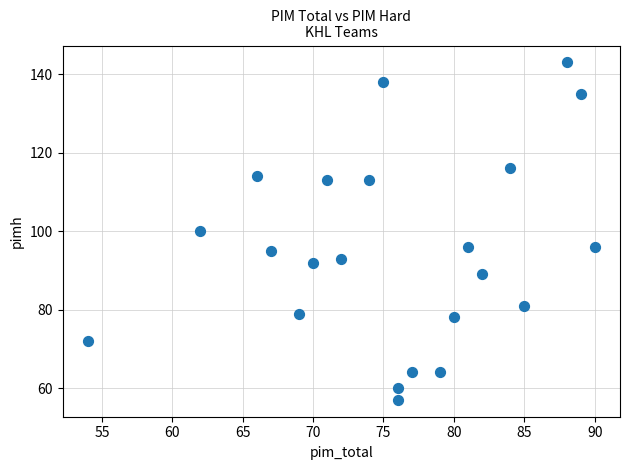

What is the range of Y values (max minus min)?

86